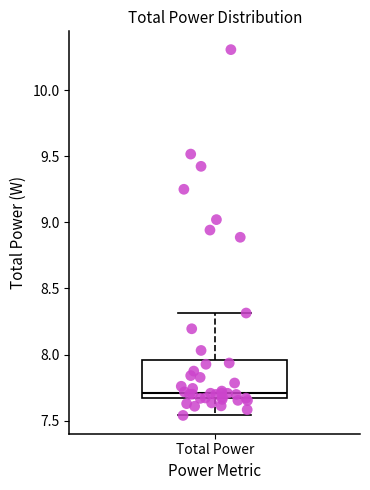

Transcribe this box plot: give where the median line is, the range the box spans, and where the two whiskers end, as read against the y-axis. The values are not printed on the chart, so give them approximately, as read against the axis.

median 7.70, box 7.65 to 7.95, whiskers 7.55 to 8.30